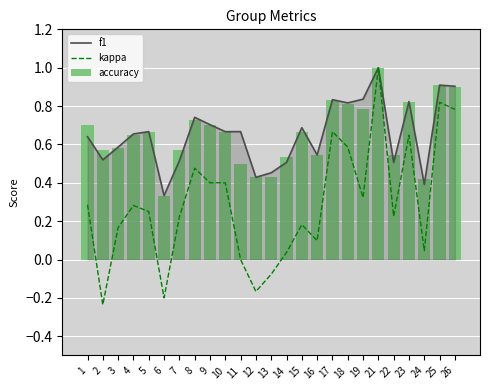

The value of f1 at 9 is 0.7. True or false?

True